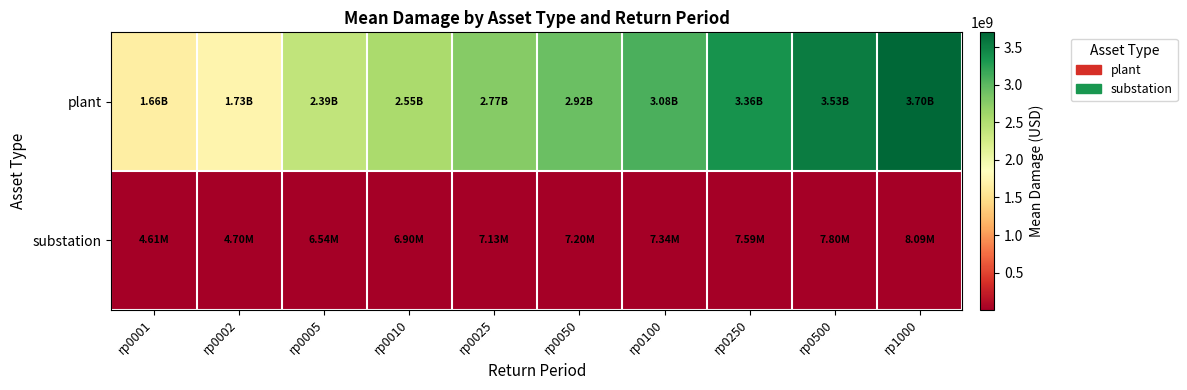

How many series are shown in this chart?

2